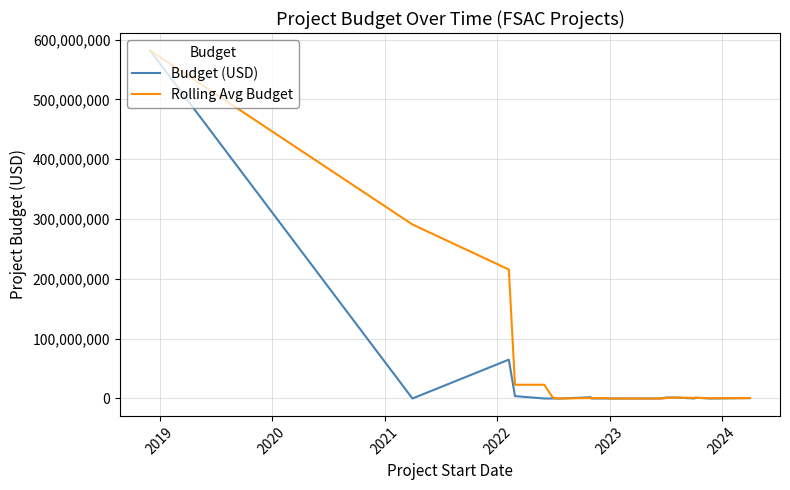

What is the lowest value of the Rolling Avg Budget series?

1.3